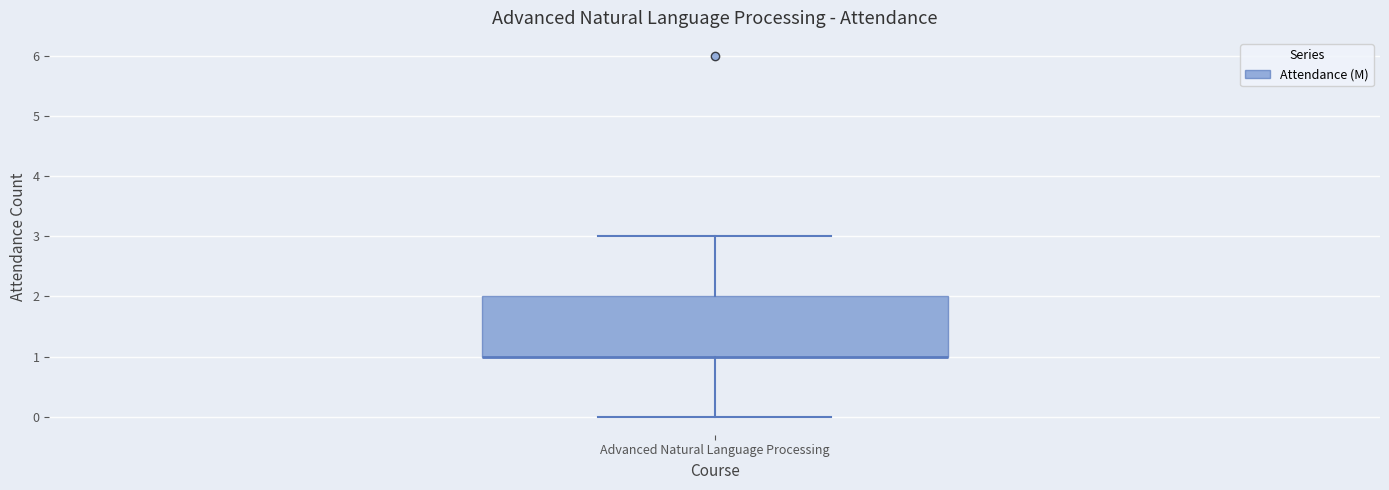

Where does the upper whisker of the box for Advanced Natural Language Processing end on the y-axis? The values are not printed on the chart, so give them approximately, as read against the axis.

3